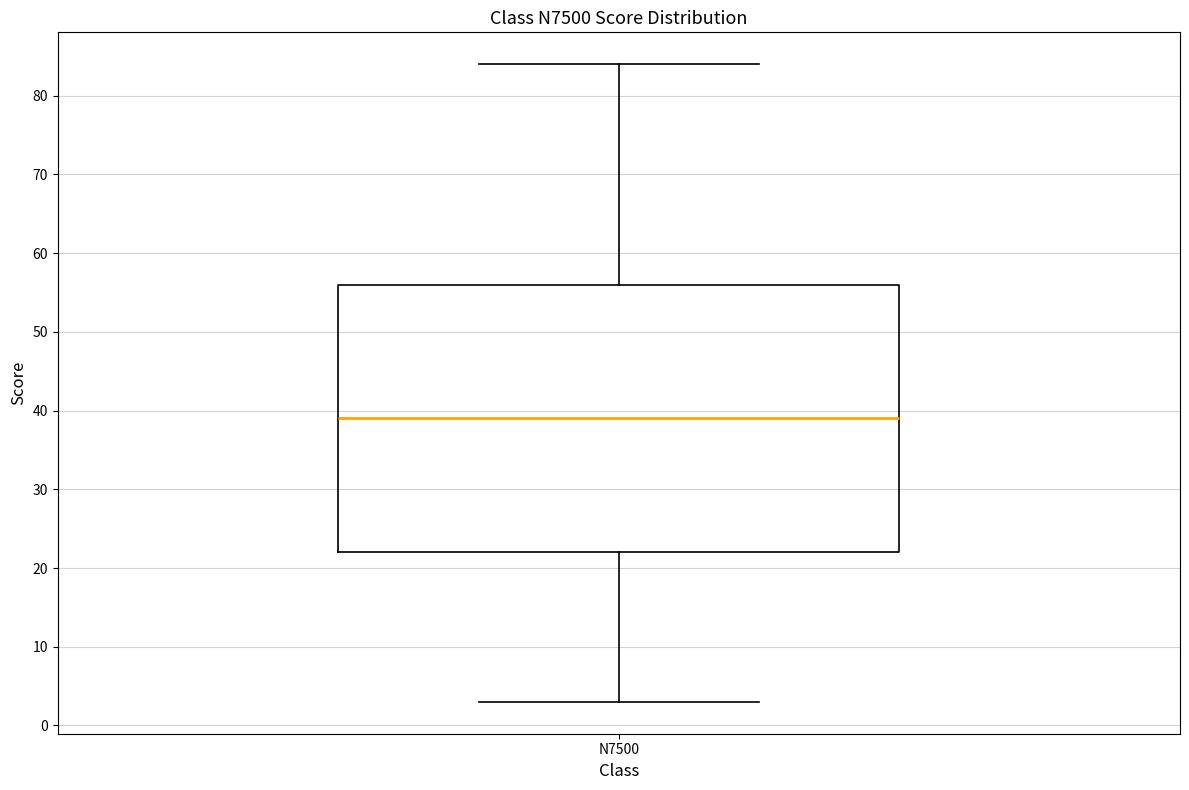

Transcribe this box plot: give where the median line is, the range the box spans, and where the two whiskers end, as read against the y-axis. The values are not printed on the chart, so give them approximately, as read against the axis.

median 39, box 22 to 56, whiskers 3 to 84